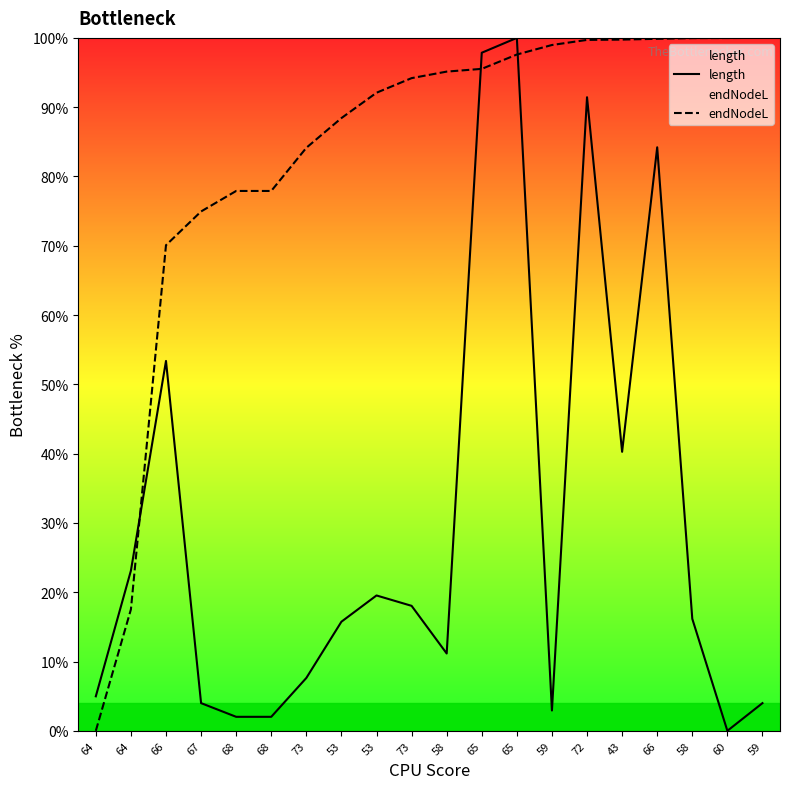

How many values in the endNodeL series exceed 95?

10